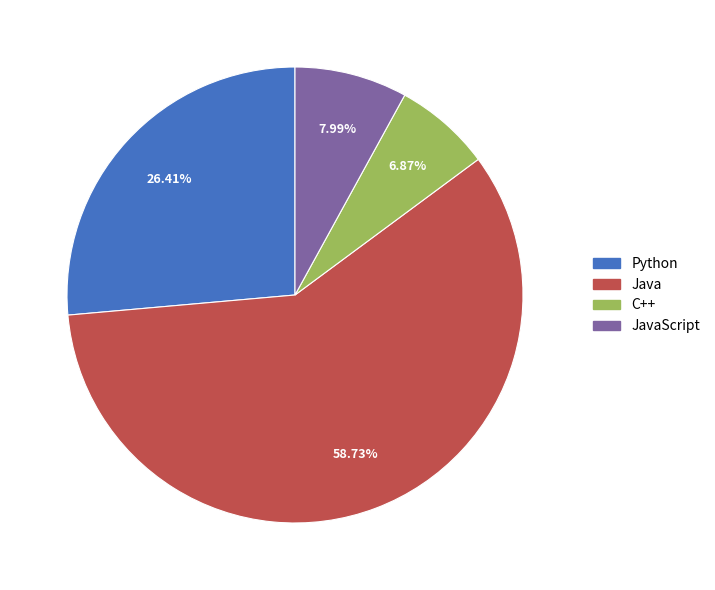

Is there a majority slice in this chart?

Yes